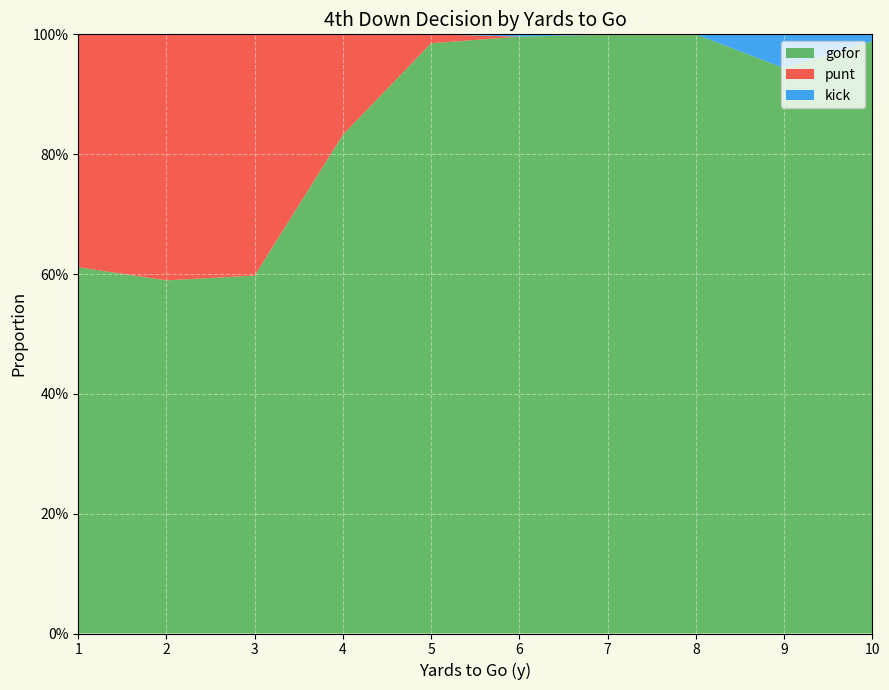

What are all the series names shown in the legend?

gofor, punt, kick